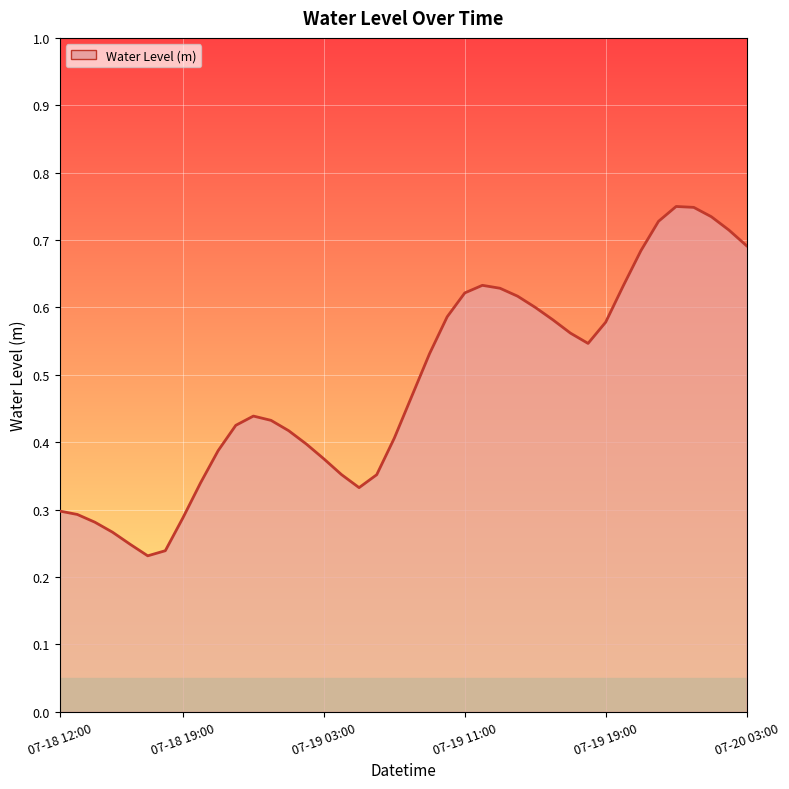

Does the chart display data point markers on the line(s)?

No